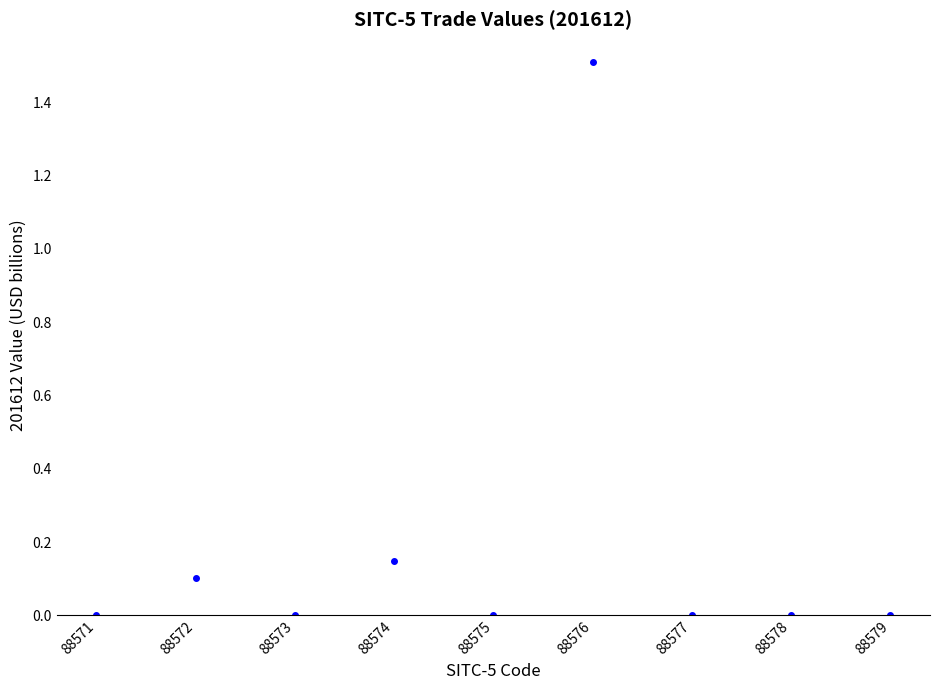

What is the range of X values (max minus min)?

8.0